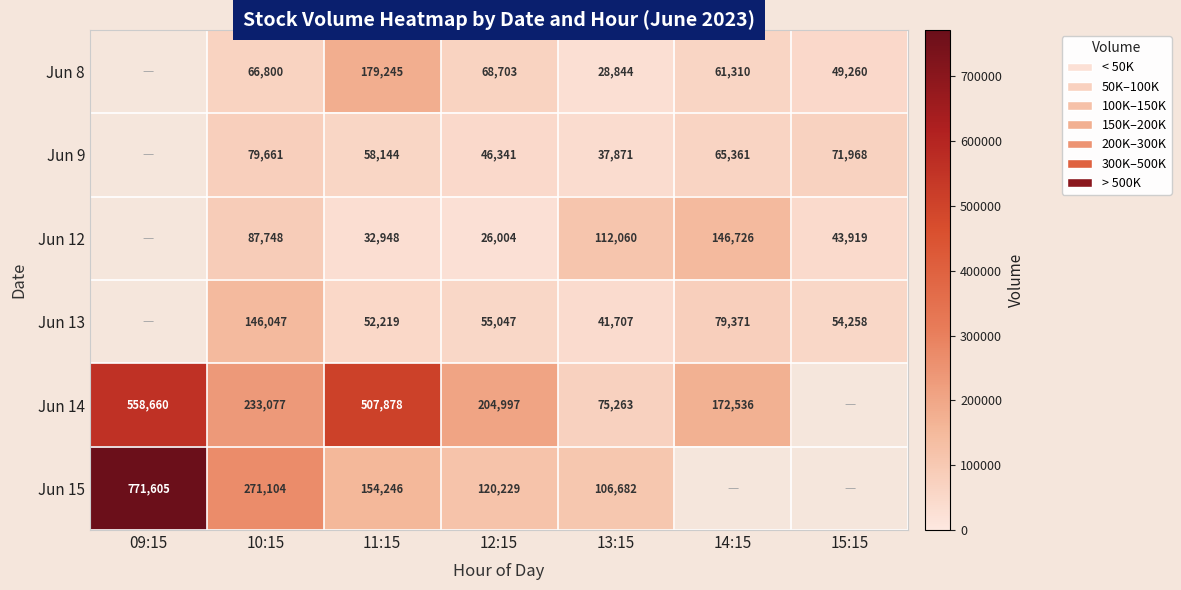

What is the difference between the highest and lowest values at 15:15?

28049.0